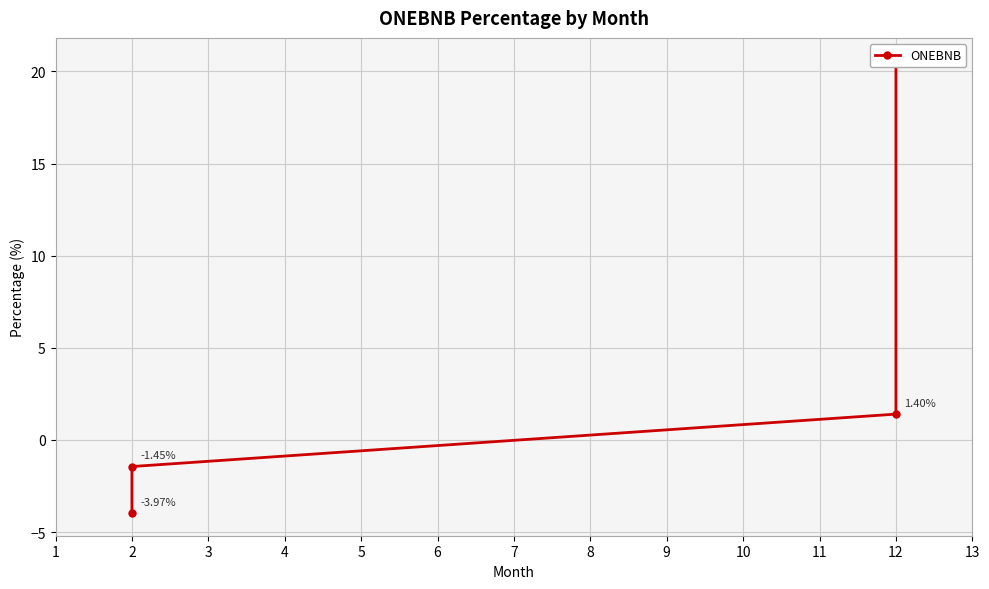

What is the change in value from 12 to 2?

-22.0